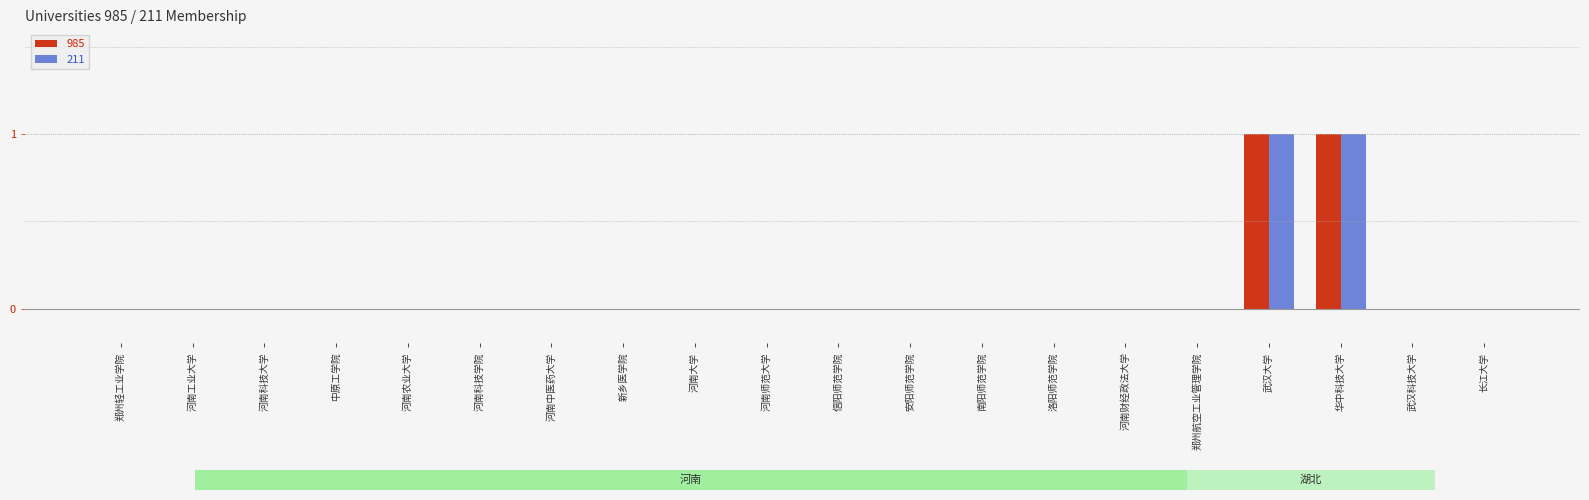

Count the number of data series in this chart.

2